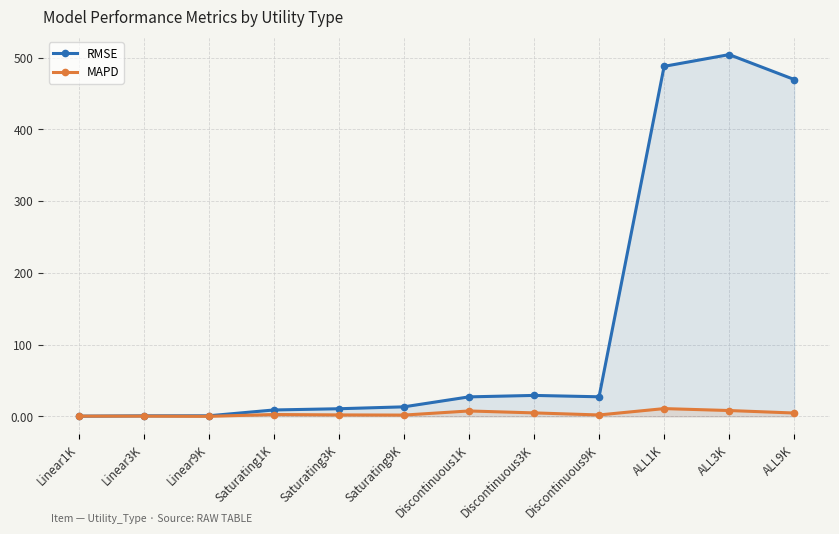

At which label is RMSE closest to 252?

ALL9K